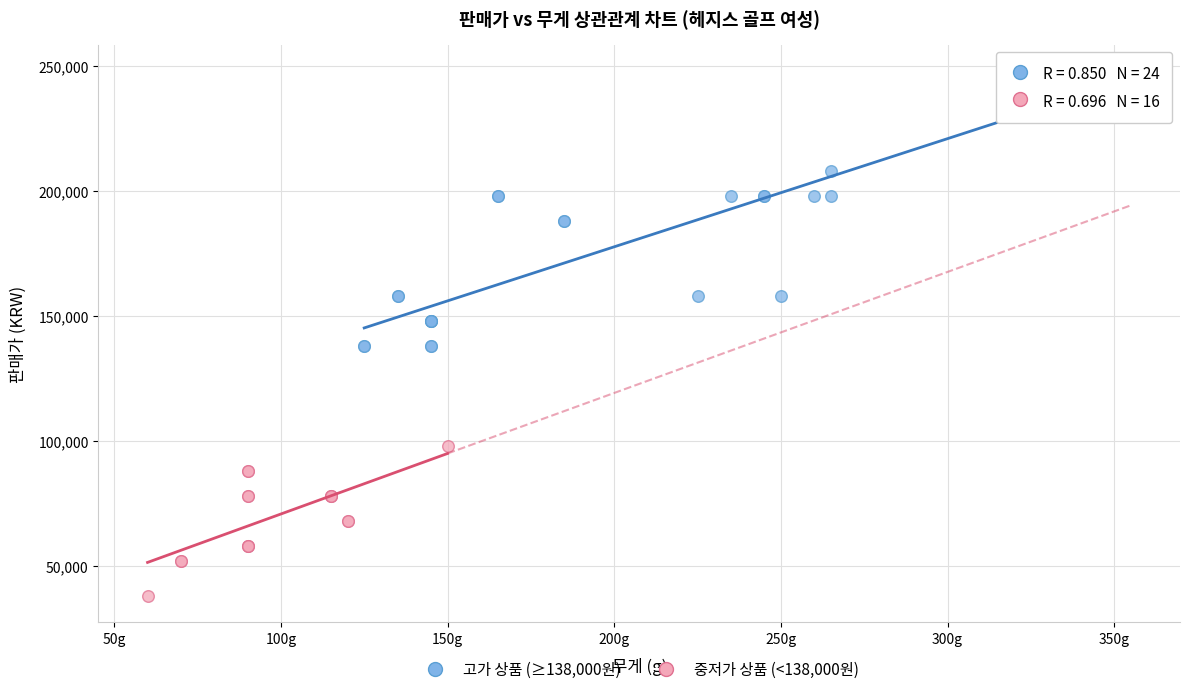

Which series reaches the minimum Y coordinate?

중저가 상품 (<138,000원)